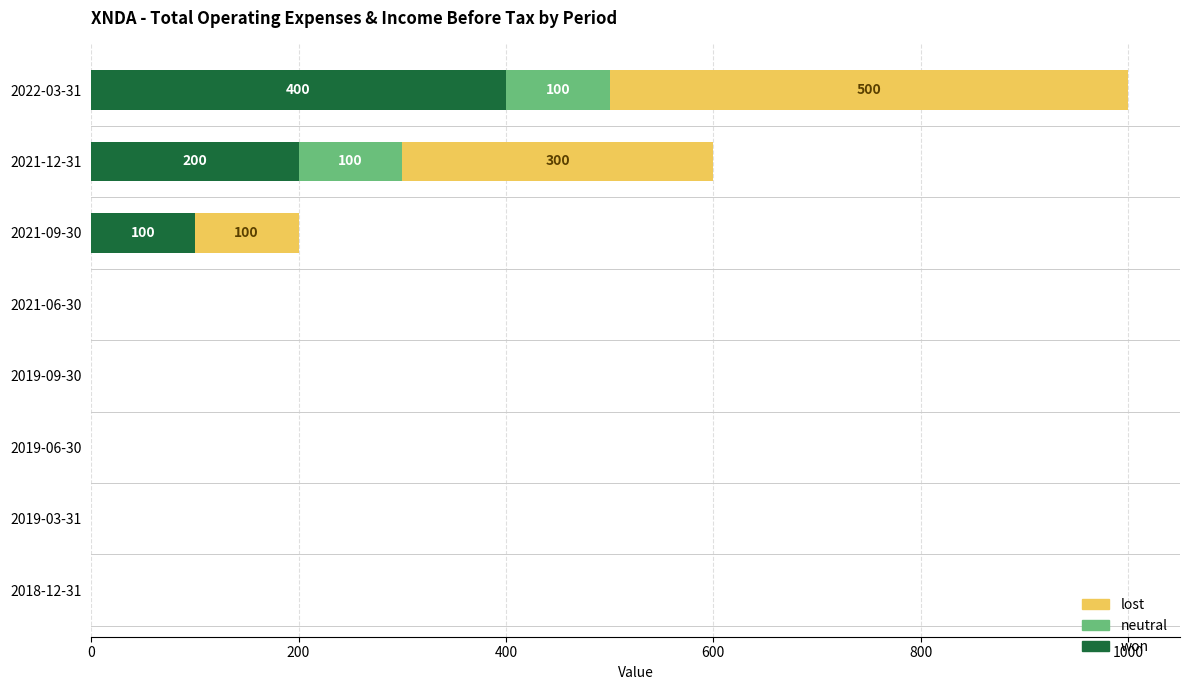

At which category is the sum across all series the highest?

2022-03-31